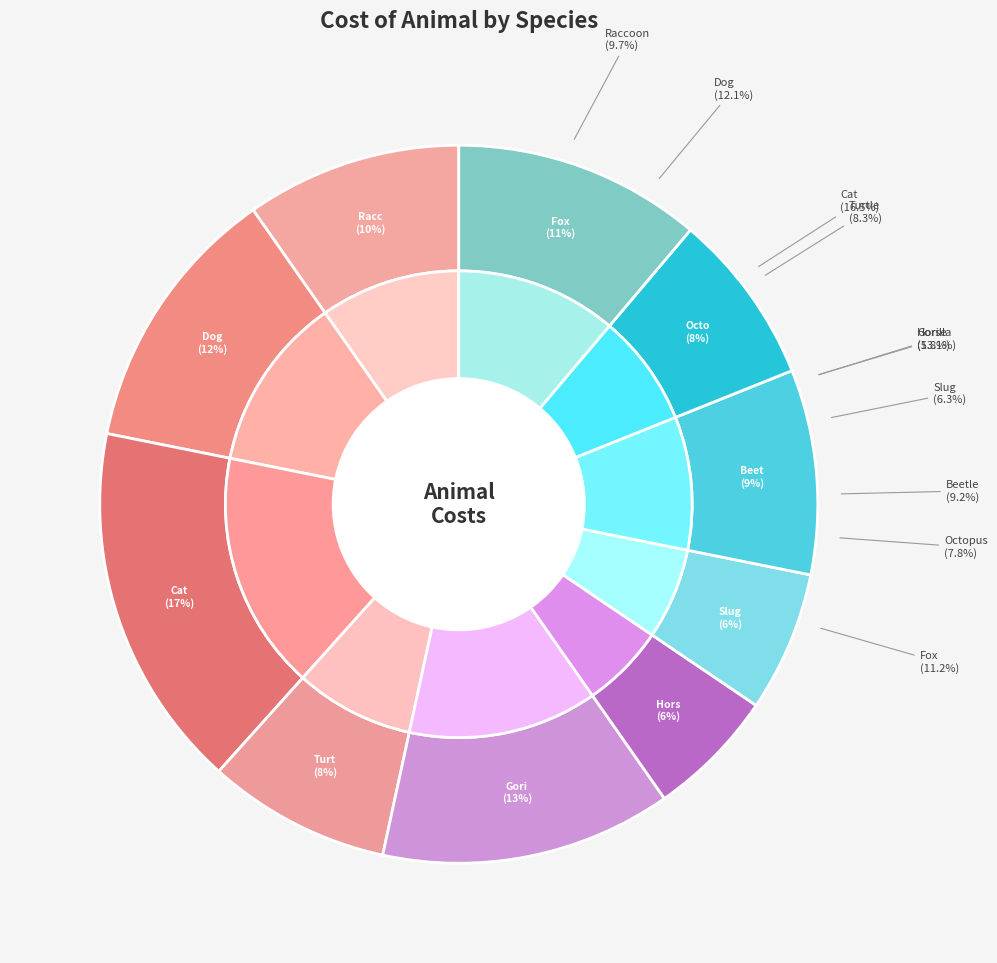

Rank the categories by value from lowest to highest.

Horse, Slug, Octopus, Turtle, Beetle, Raccoon, Fox, Dog, Gorilla, Cat